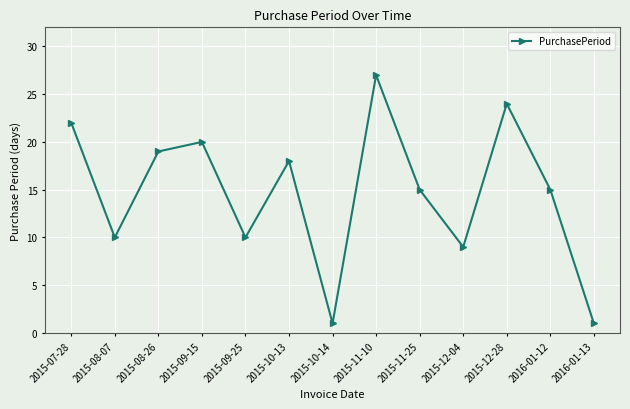

How many distinct data groups are displayed?

1